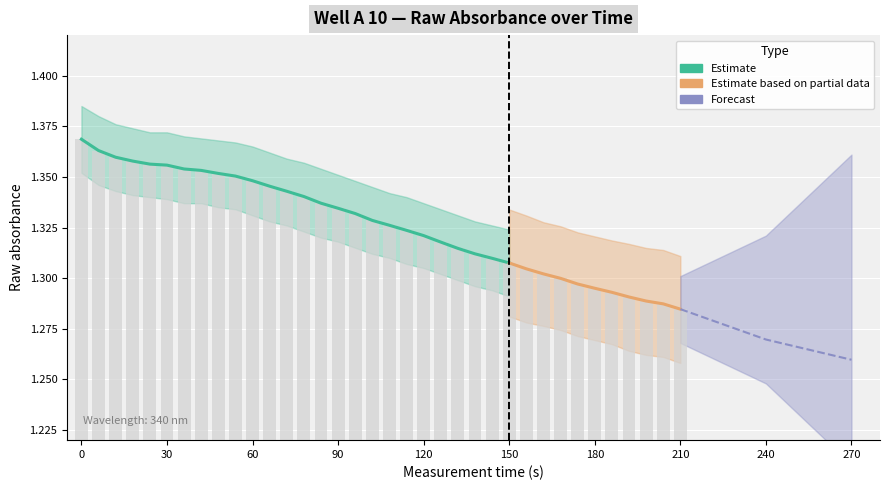

Reading right to left, transcribe all the data shown in this chart.

210=1.3	204=1.3	198=1.3	192=1.3	186=1.3	180=1.3	174=1.3	168=1.3	162=1.3	156=1.3	150=1.3	144=1.3	138=1.3	132=1.3	126=1.3	120=1.3	114=1.3	108=1.3	102=1.3	96=1.3	90=1.3	84=1.3	78=1.3	72=1.3	66=1.3	60=1.3	54=1.4	48=1.4	42=1.4	36=1.4	30=1.4	24=1.4	18=1.4	12=1.4	6=1.4	0=1.4